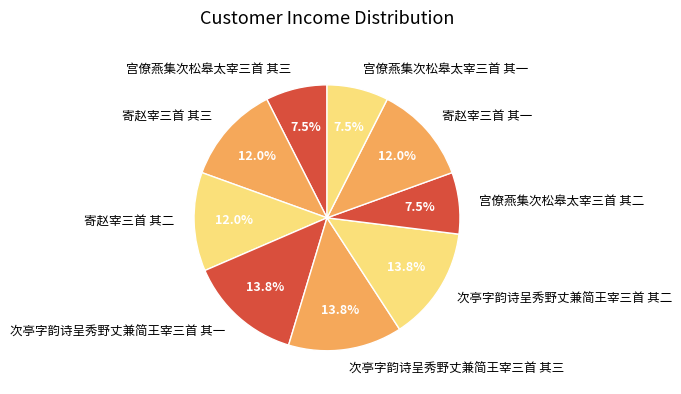

Does any single category account for the majority?

No